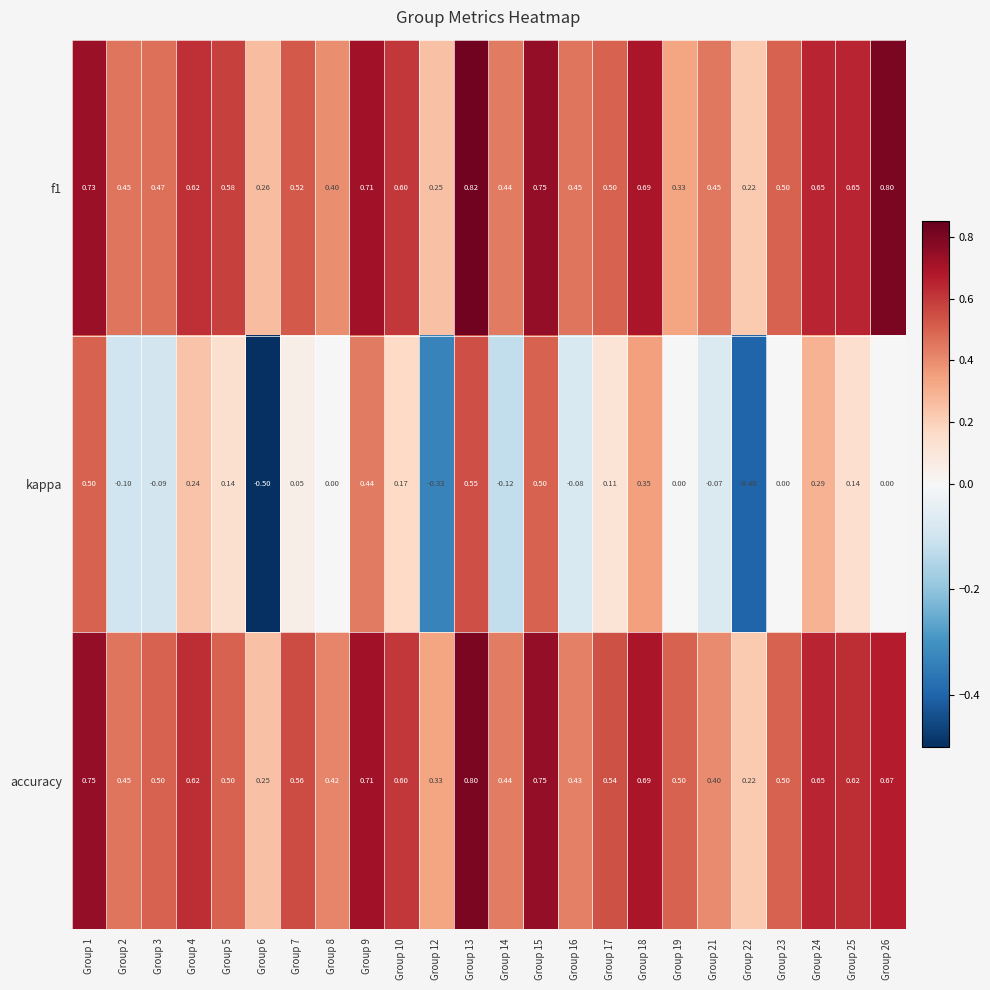

Which series has the widest spread of values?

kappa